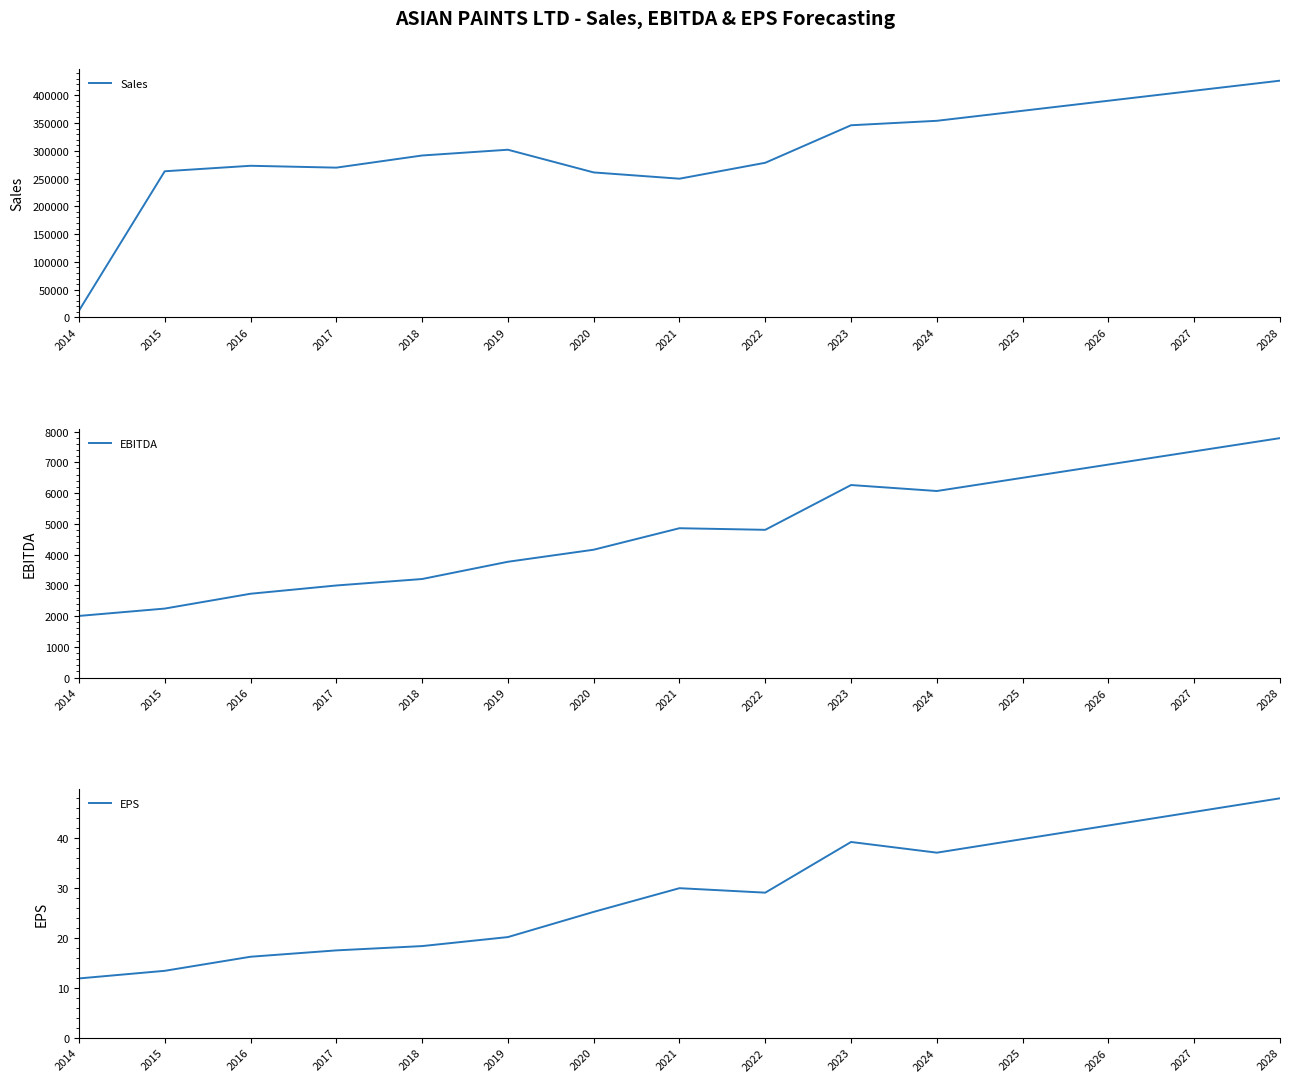

The EPS series shows 13.4 at 2015. True or false?

True